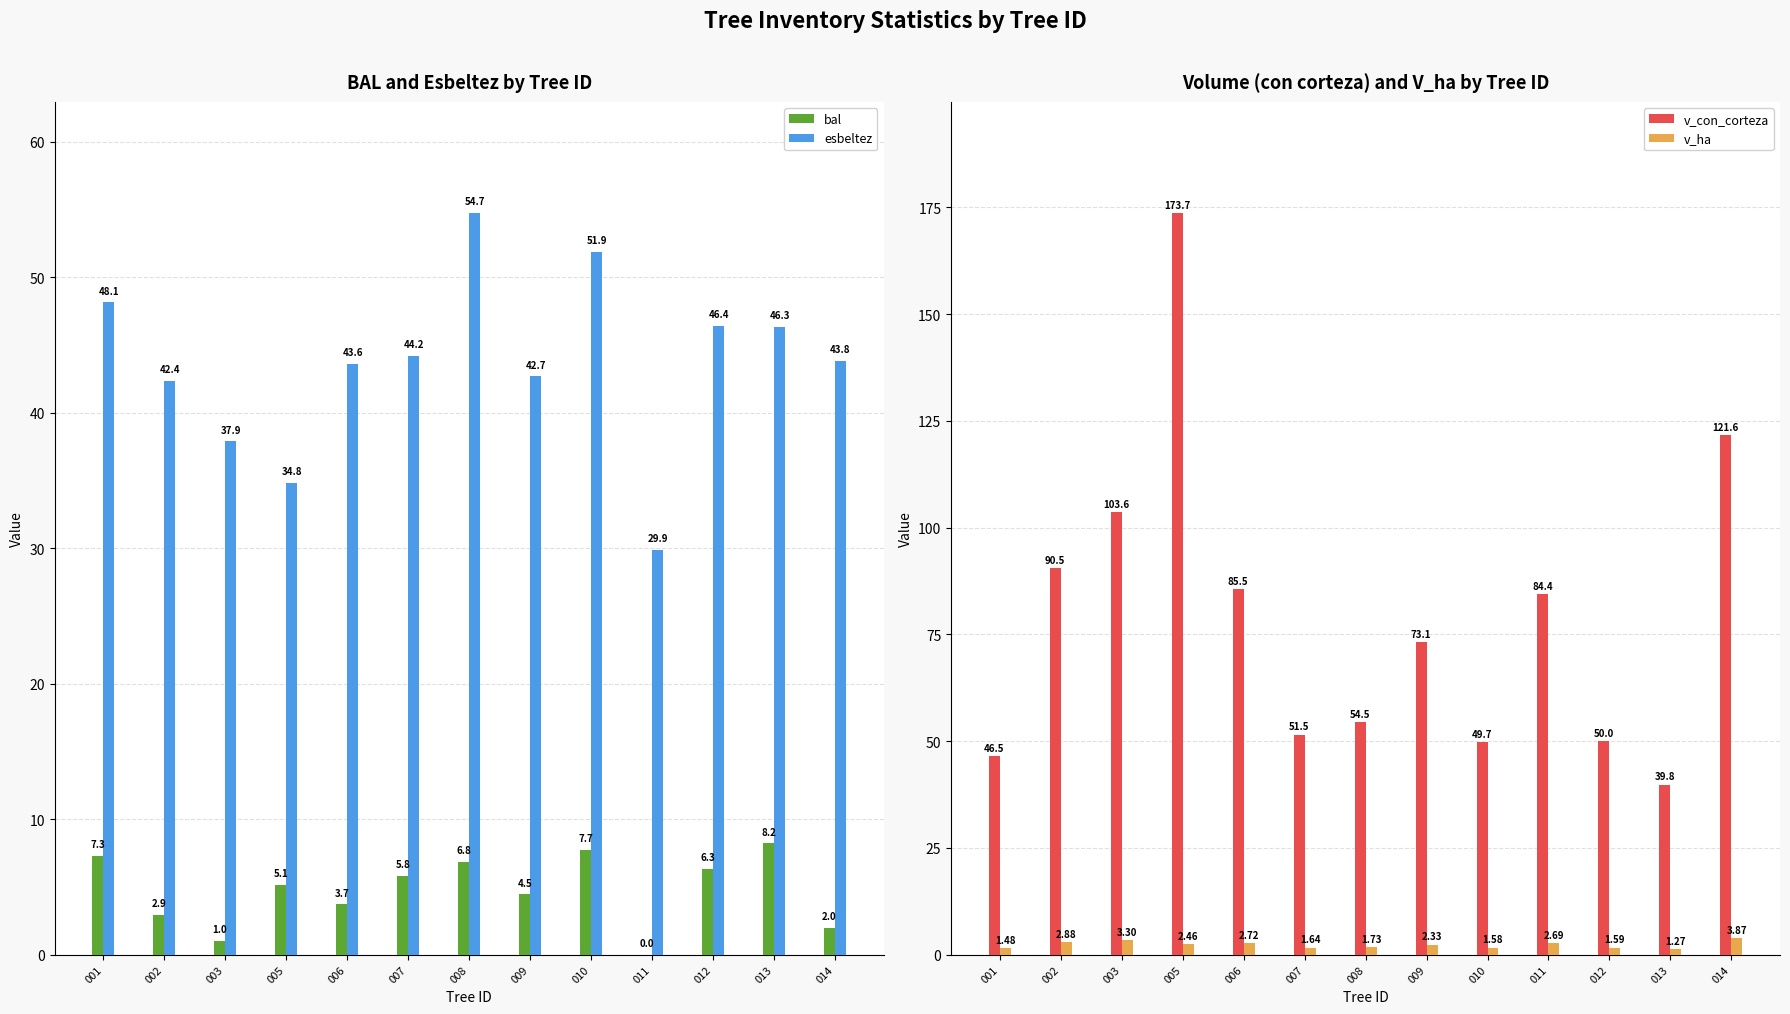

Which has a higher value, 005 or 002?

005